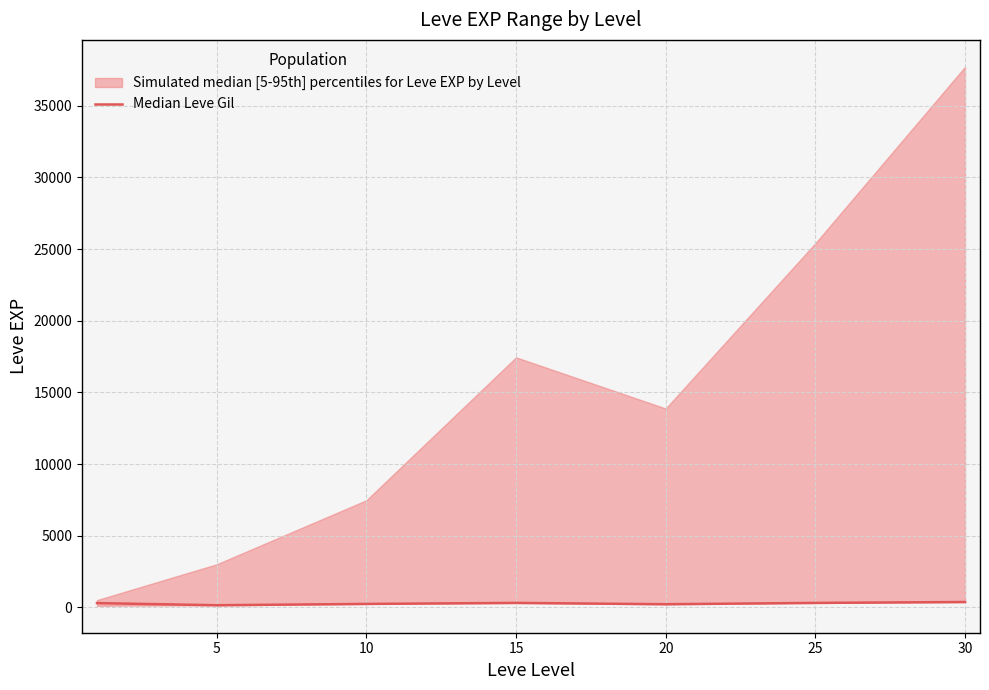

Where is the first local maximum?

15